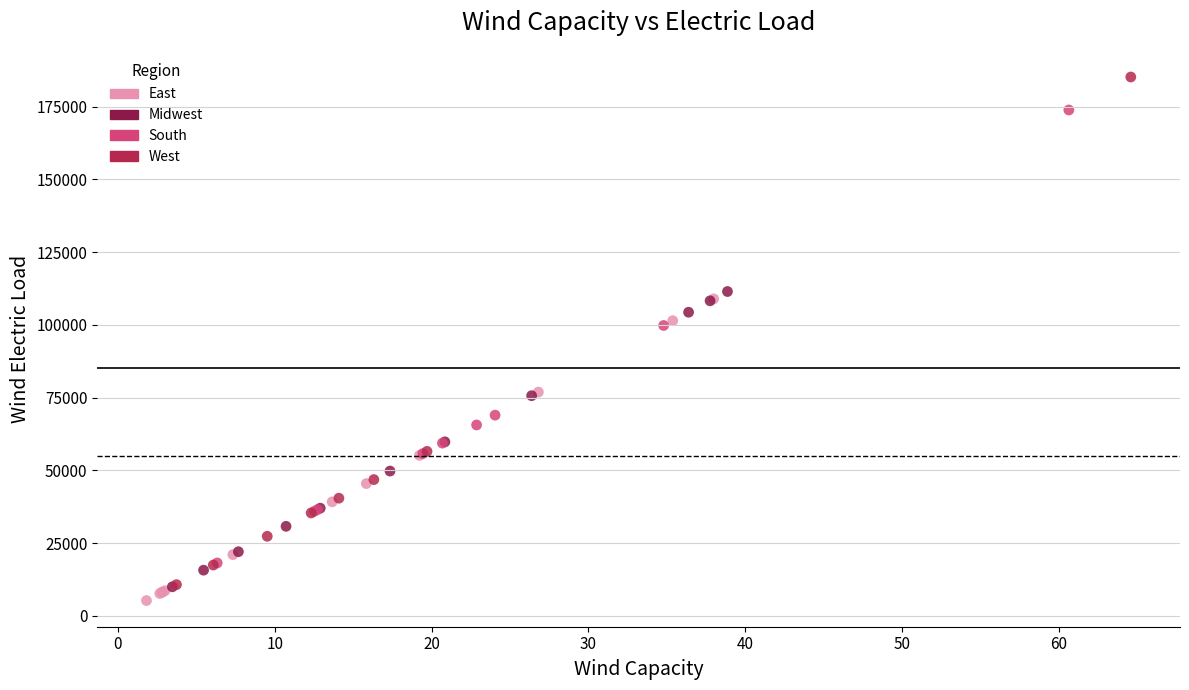

Which series reaches the maximum Y coordinate?

West